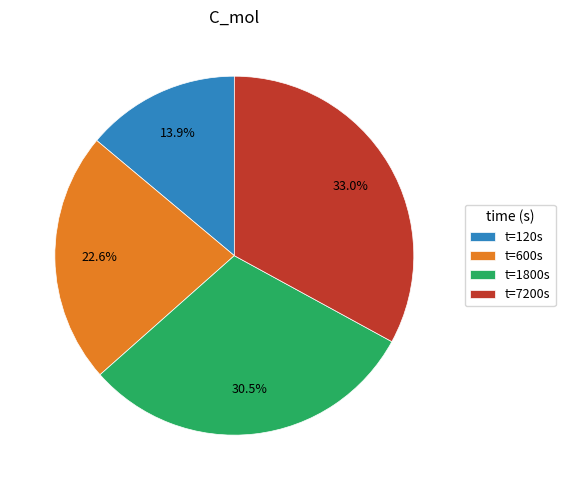

Which category has the smallest portion of the pie?

t=120s